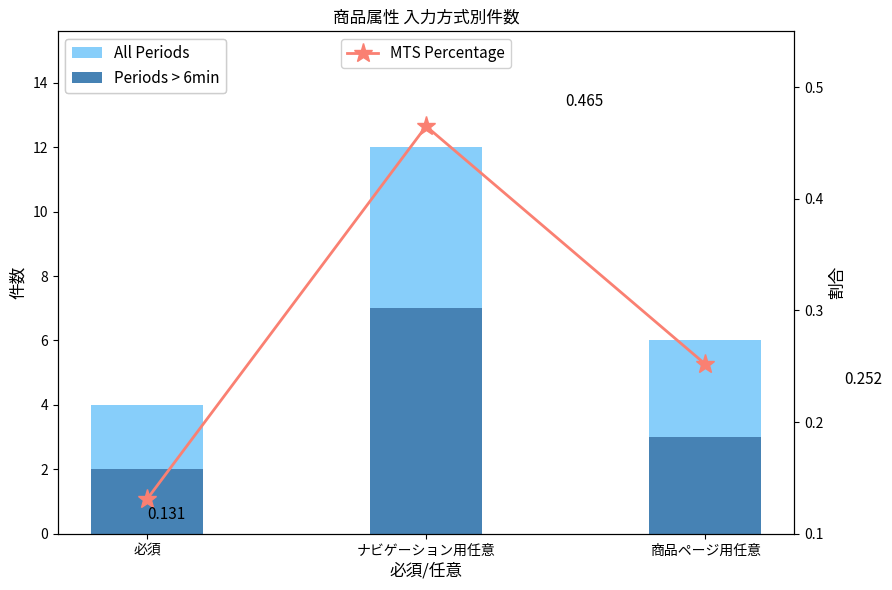

List the series in order of their overall mean, highest first.

All Periods, Periods > 6min, MTS Percentage